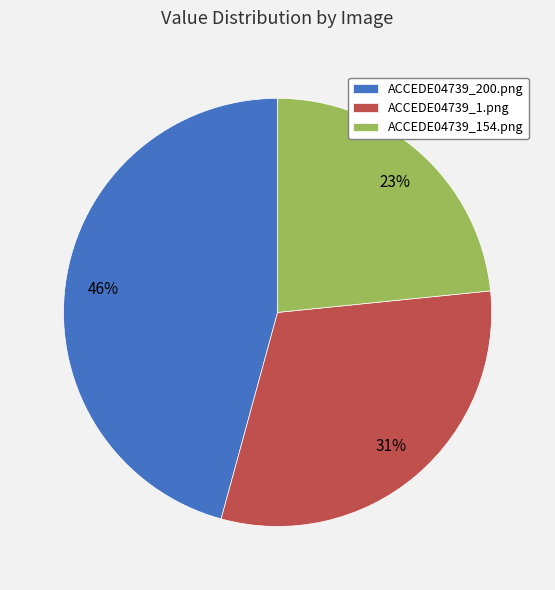

Count the number of slices in the pie.

3